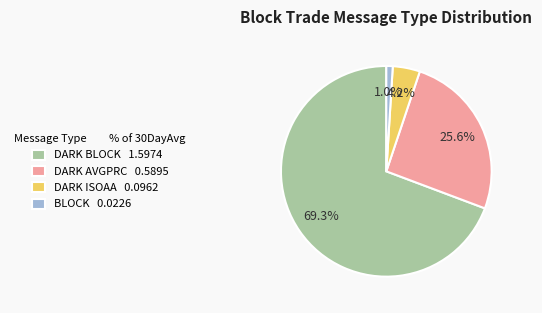

Count the number of slices in the pie.

4